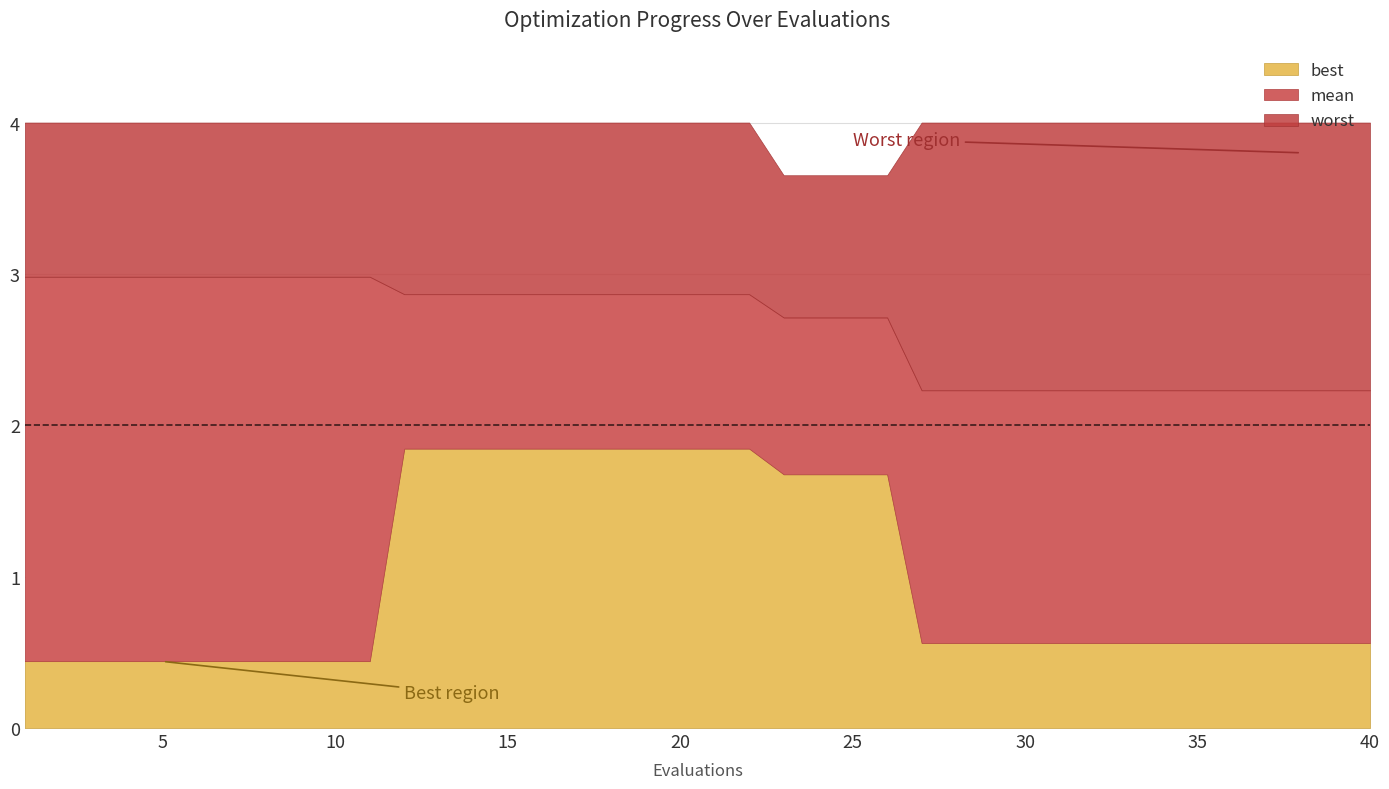

What is the spread (max minus min) of values at 6?

3.6